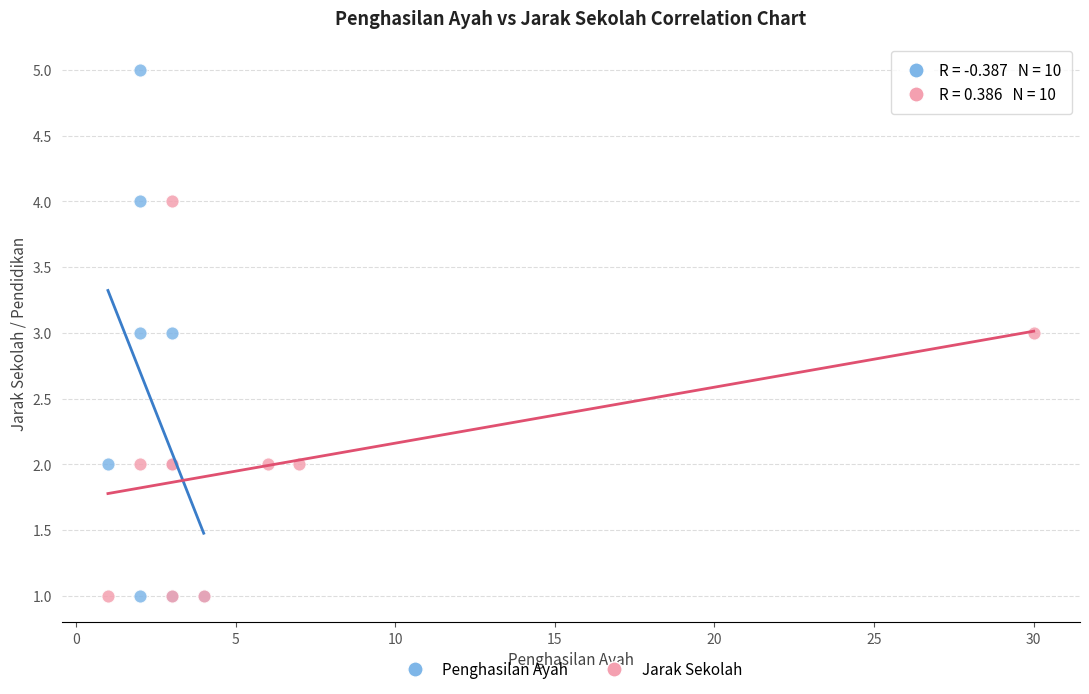

What are all the series names shown in the legend?

Penghasilan Ayah, Jarak Sekolah